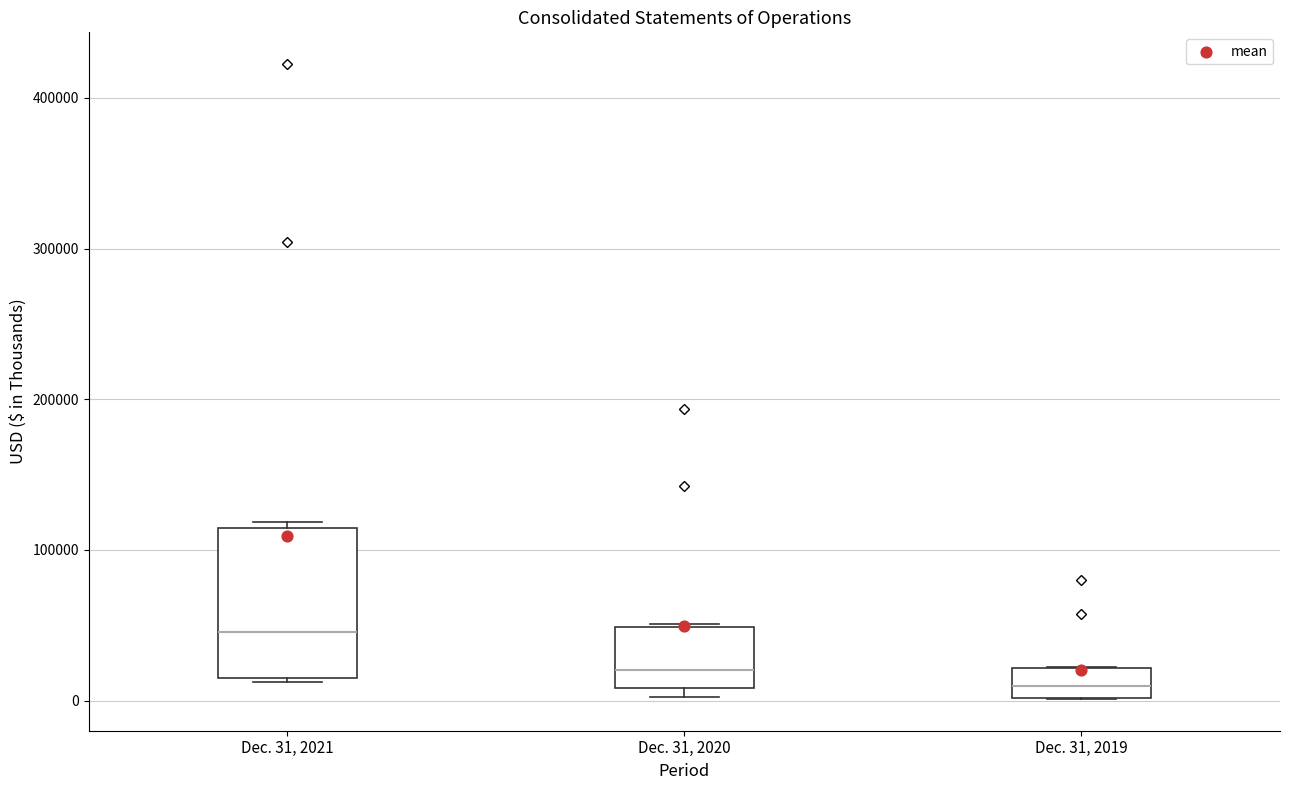

Where is the upper edge of the box for Dec. 31, 2020 on the y-axis? The values are not printed on the chart, so give them approximately, as read against the axis.

50000